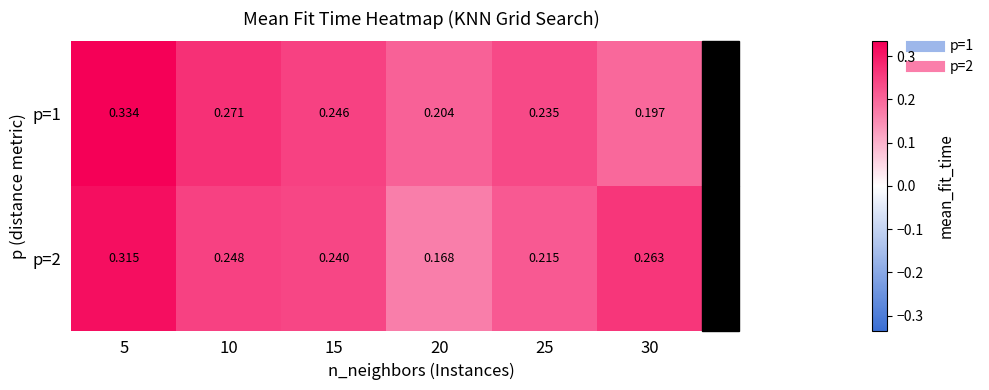

Is the value of p=2 at 15 greater than the value of p=1 at 20?

Yes